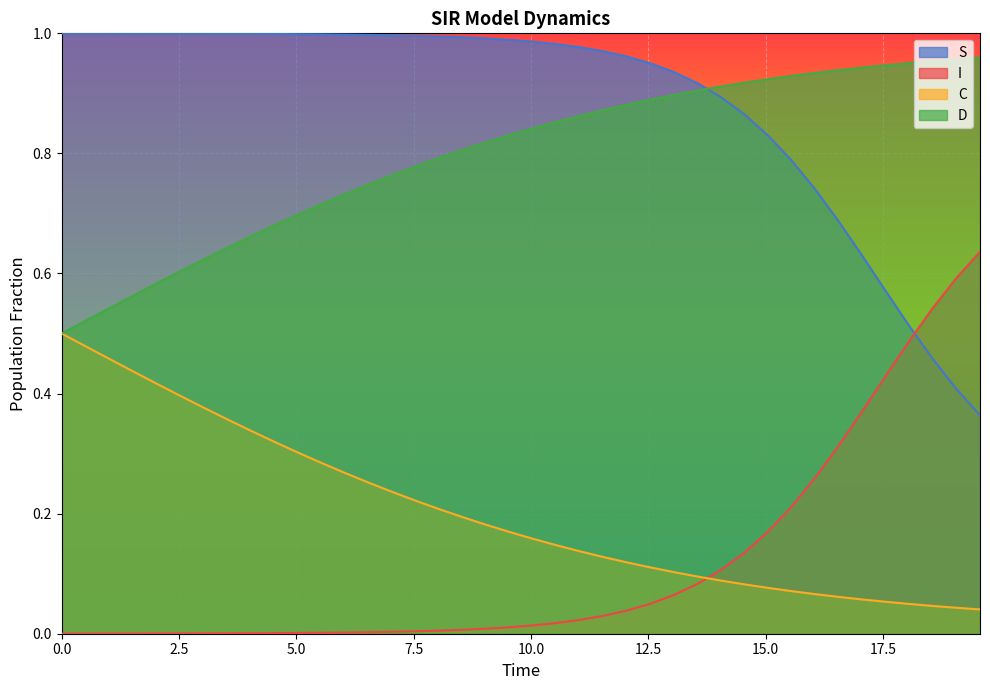

True or false: D and S cross at least once.

True